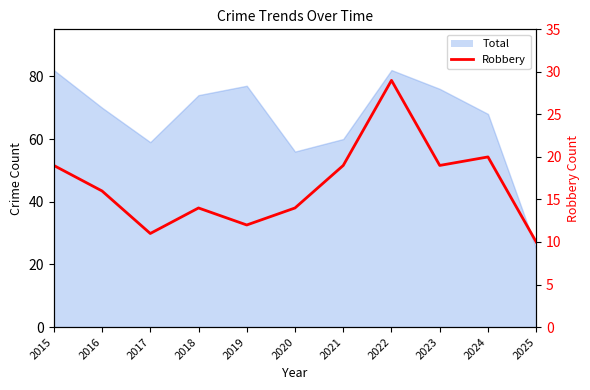

What is the smallest value displayed?

10